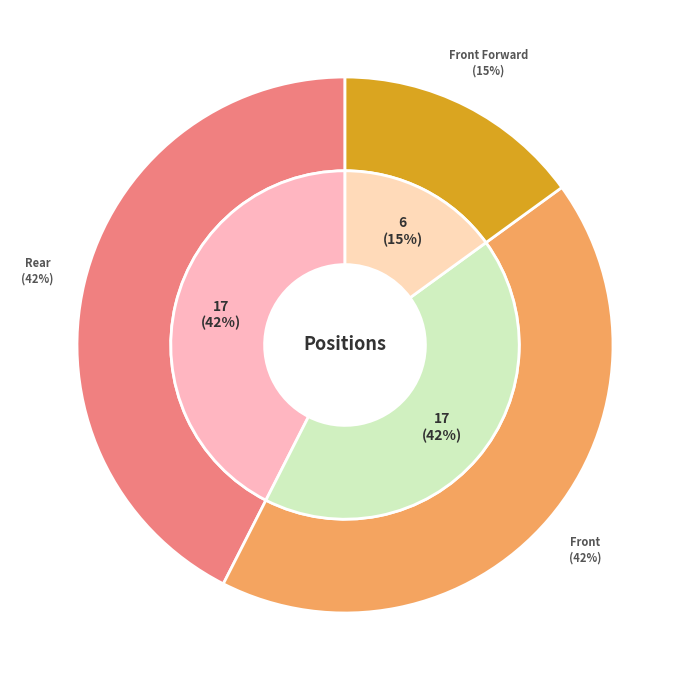

The Front slice represents 42% of the pie. True or false?

True